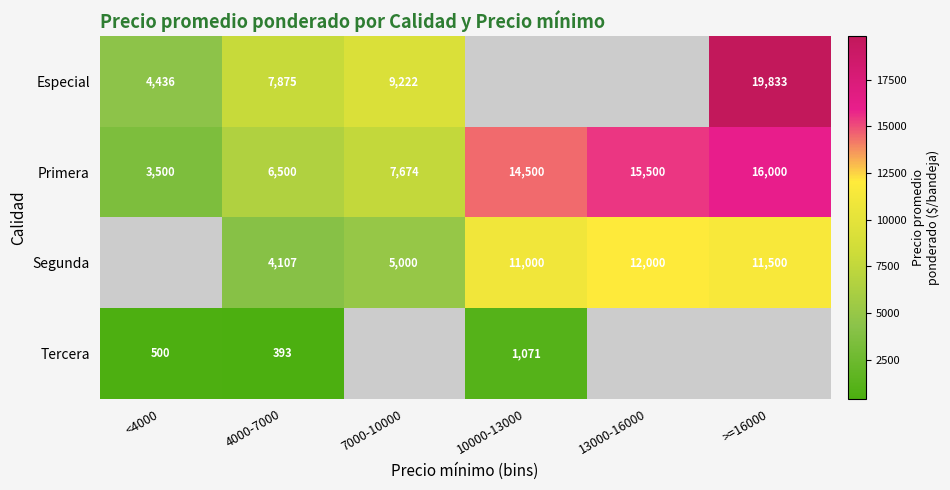

Is the value of Segunda at 10000-13000 greater than the value of Primera at <4000?

Yes